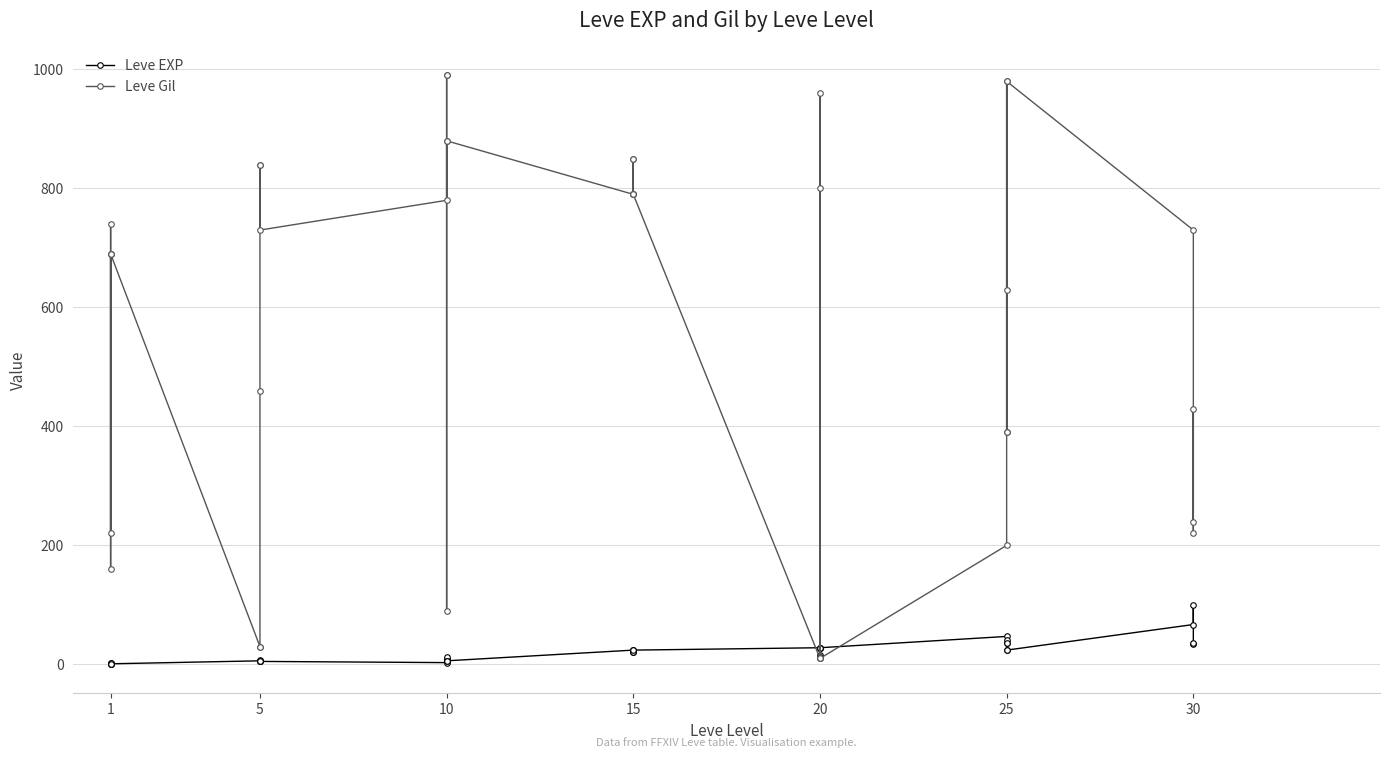

What is the value of the Leve EXP point at the 28th from the left?

28